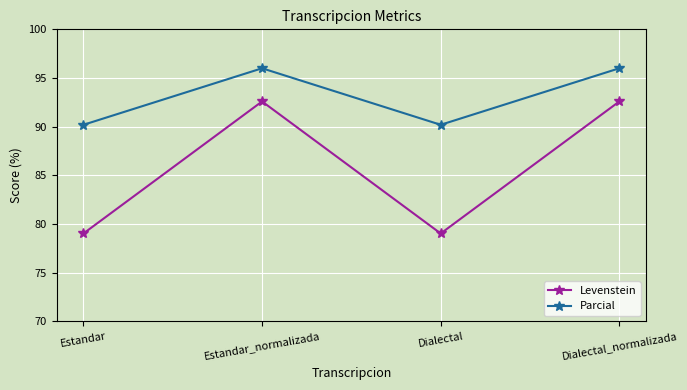

How many distinct data groups are displayed?

2